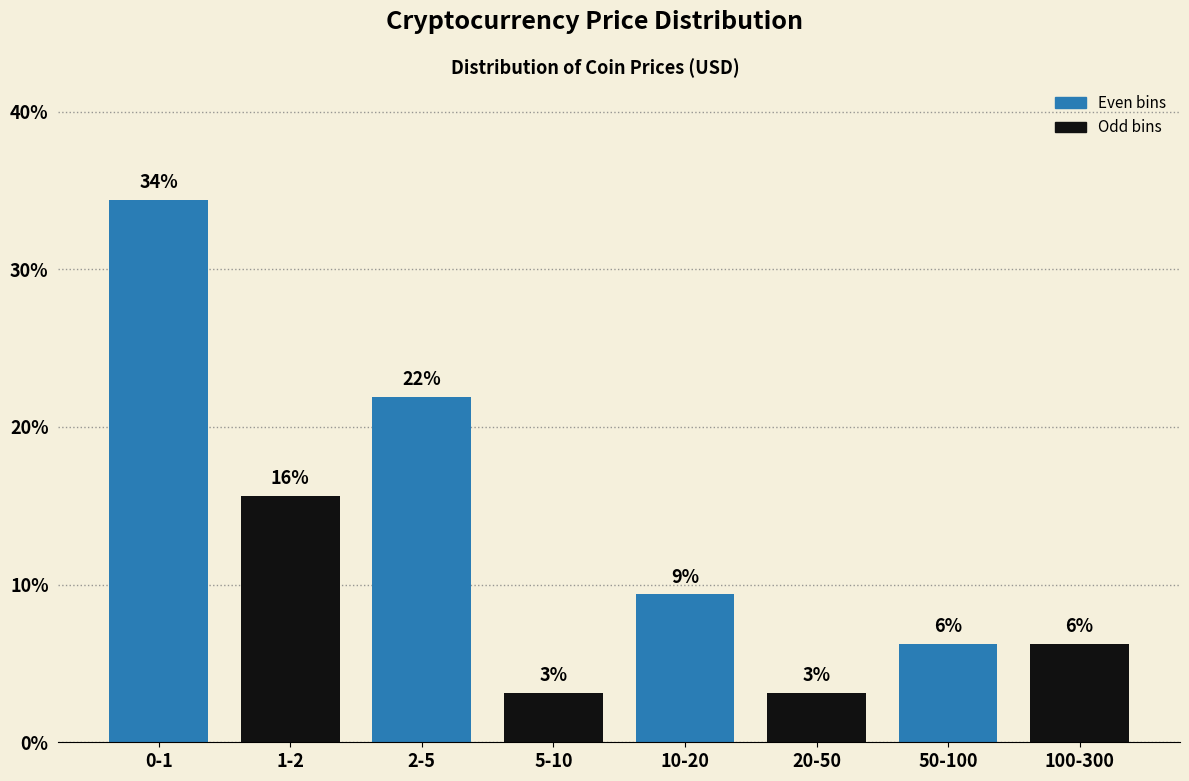

How many bars are there in total?

8